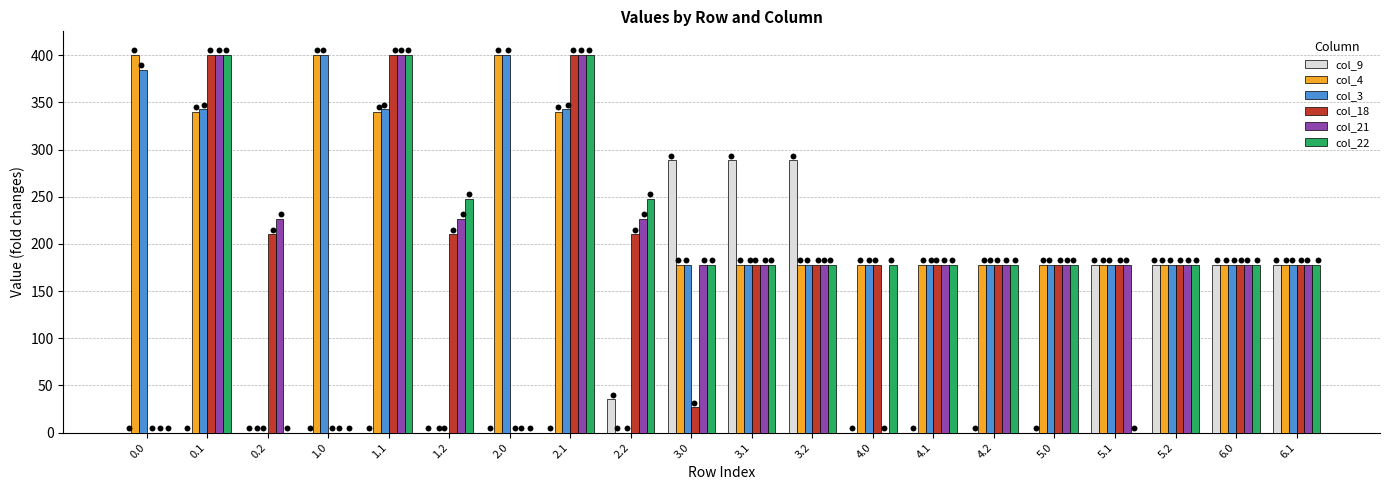

Which series has the largest total across all categories?

col_4